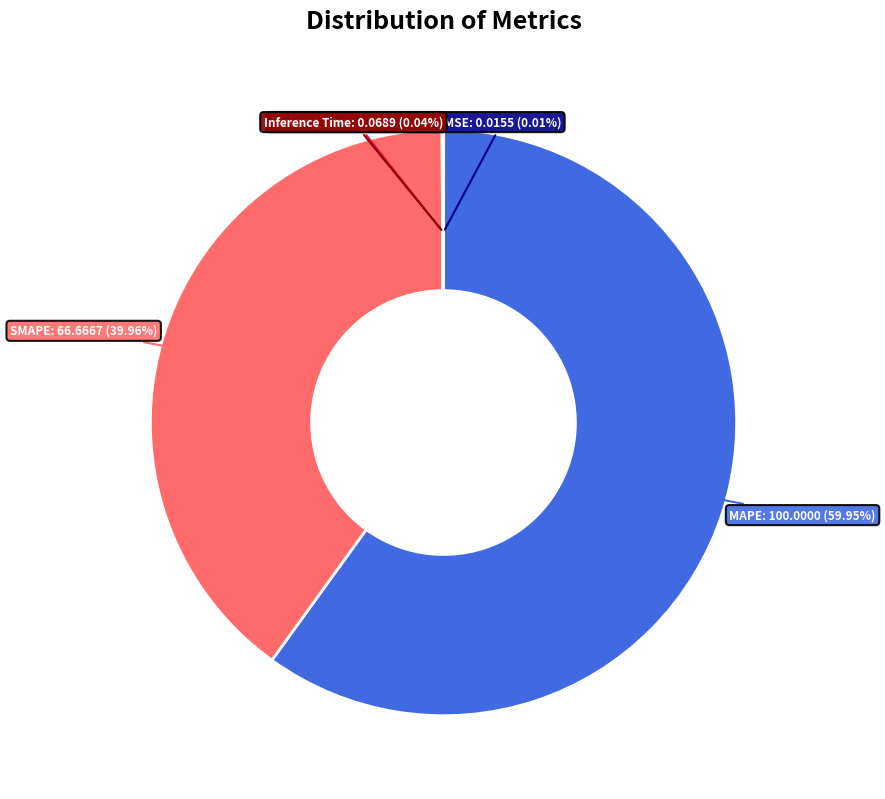

Is there any slice that represents more than half of the pie?

Yes